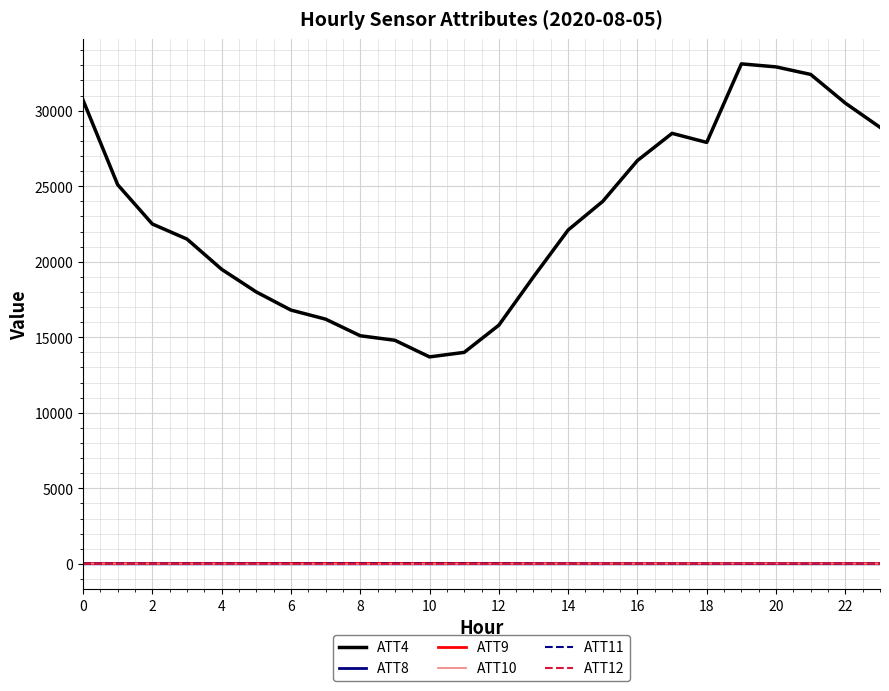

Which series has the largest total across all categories?

ATT4